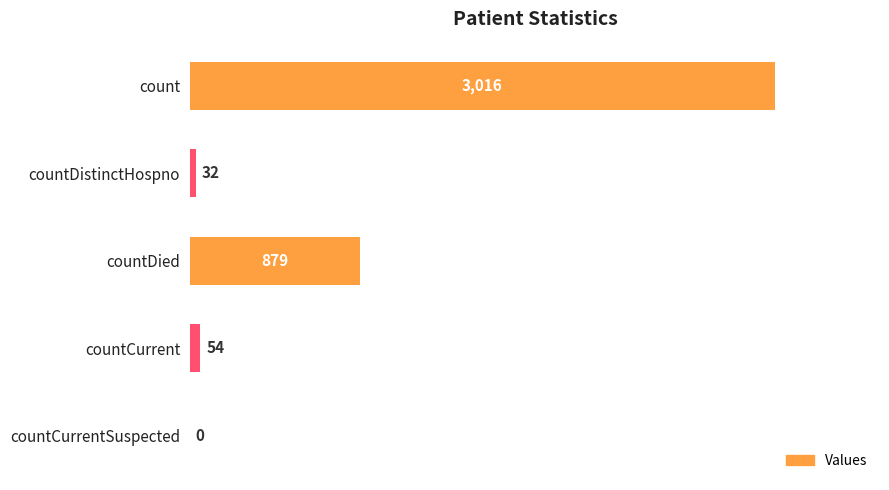

How many positive values are there?

4